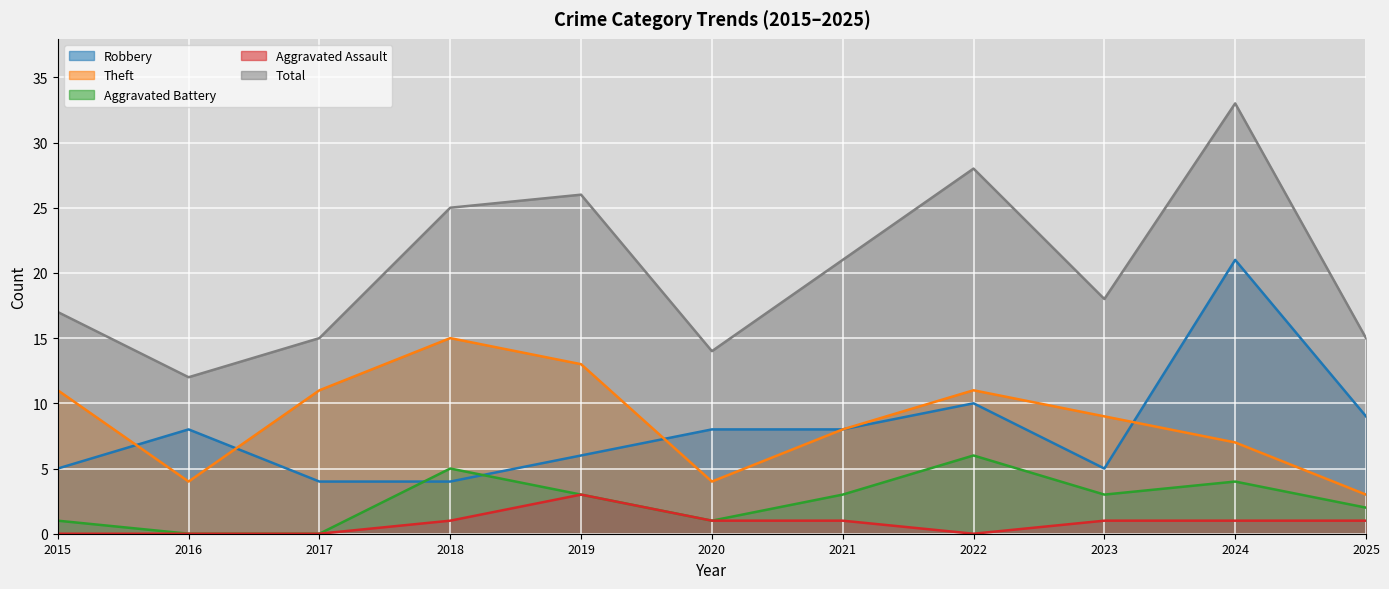

The Theft series shows 3 at 2025. True or false?

True